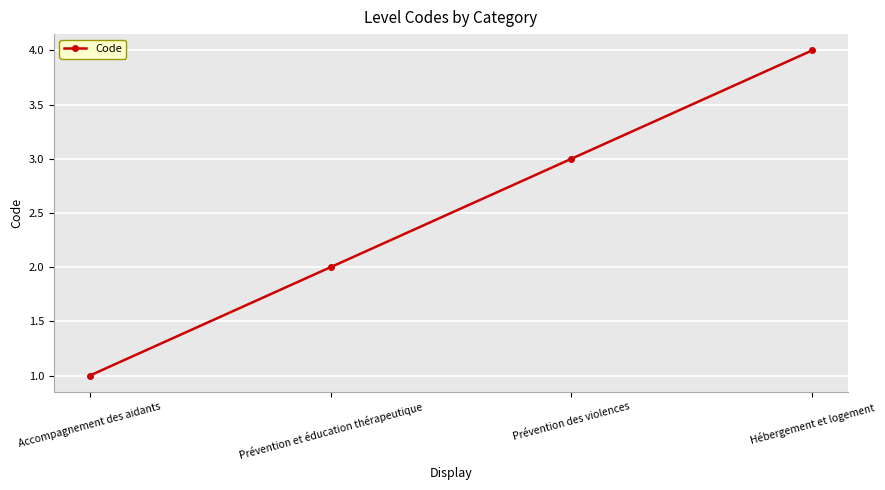

What is the change in value from Accompagnement des aidants to Prévention et éducation thérapeutique?

+1